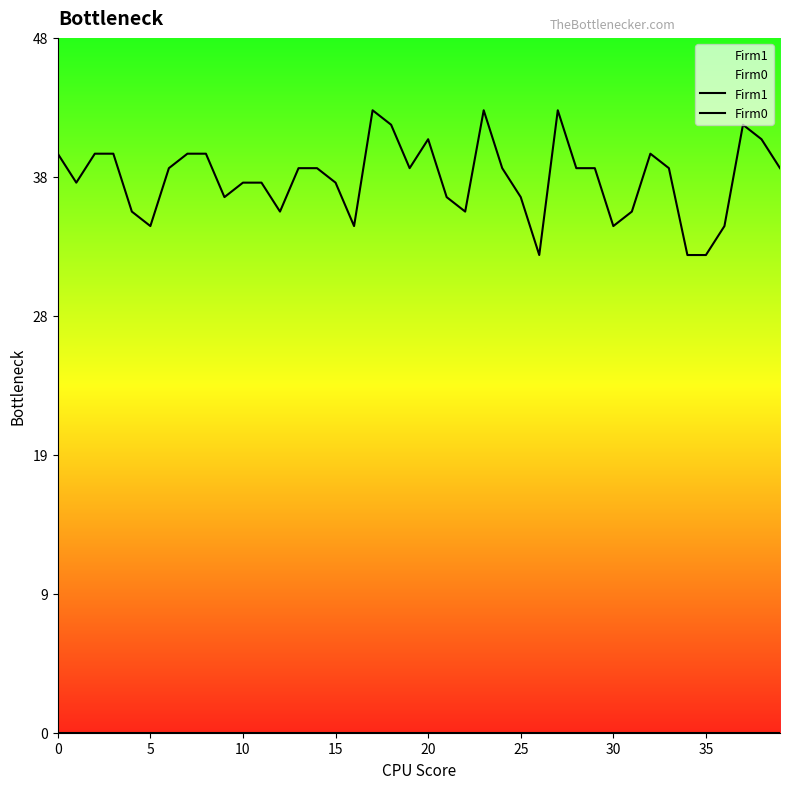

Rank the series by their maximum value, from lowest to highest.

Firm0, Firm1